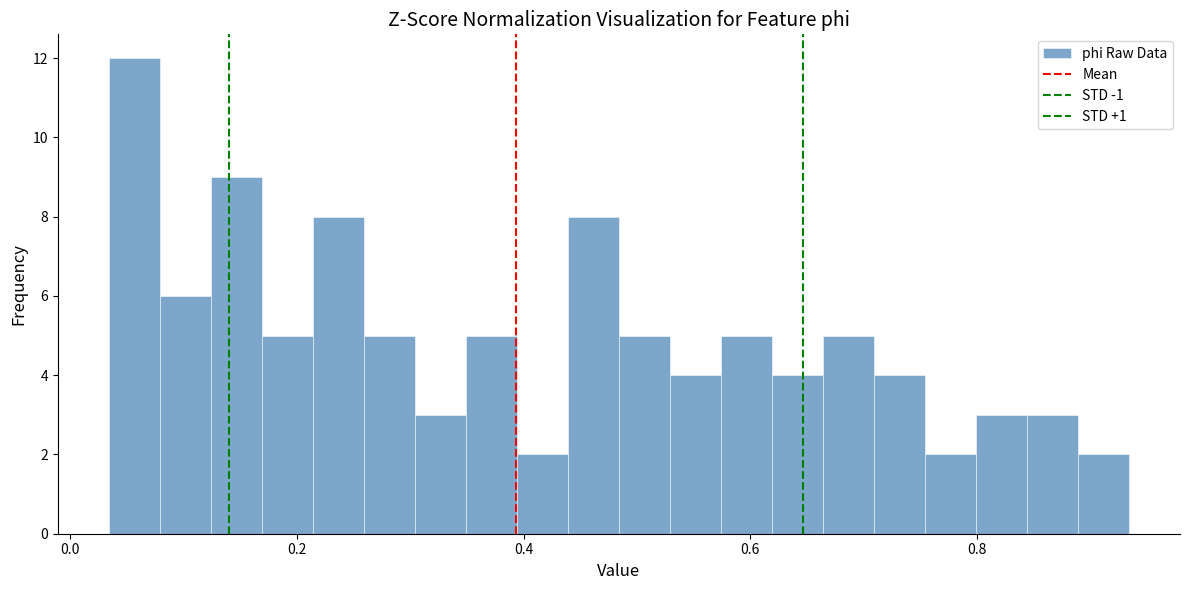

Read against the x-axis, roughly where is the centre of the tallest bar?

0.06